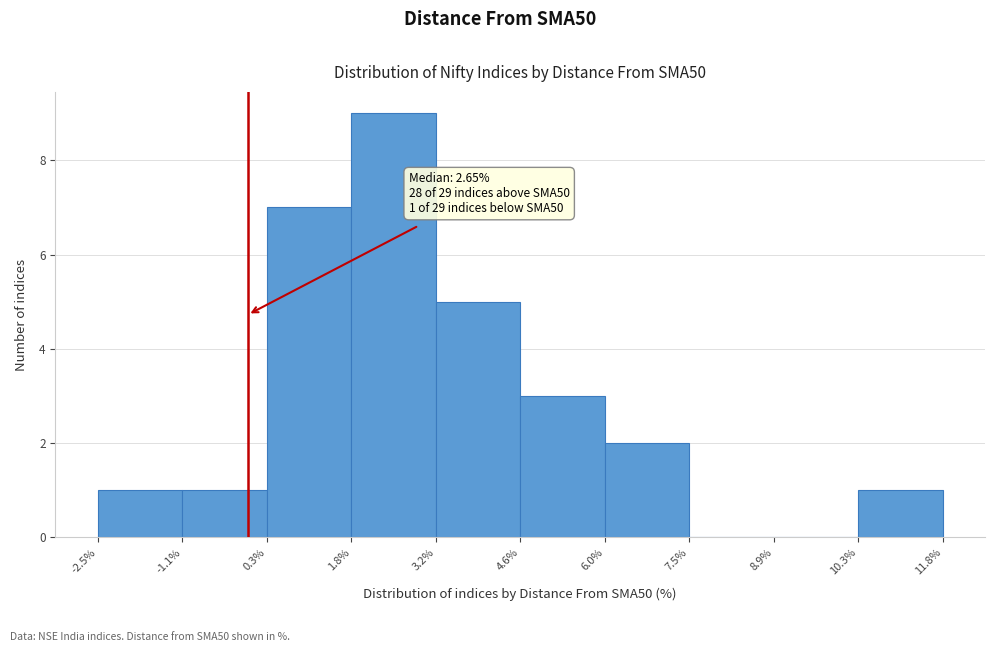

Which range on the x-axis has the tallest bar?

1.8% to 3.2%